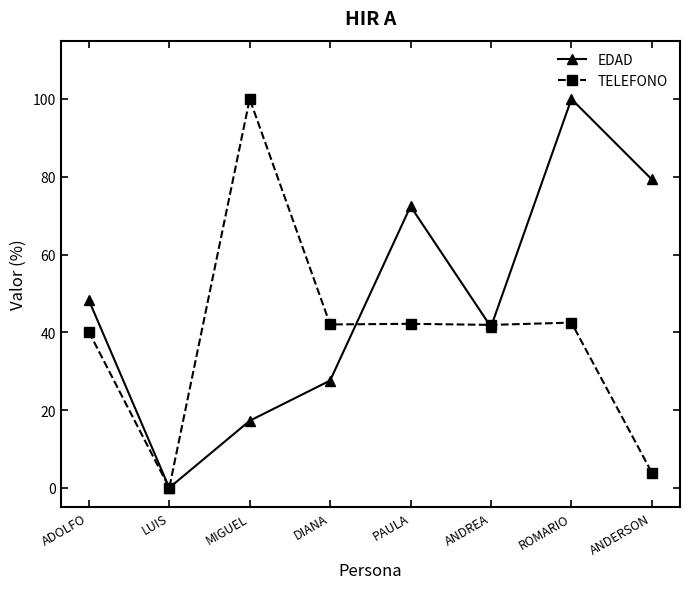

Is this an area chart (filled region under the line)?

No